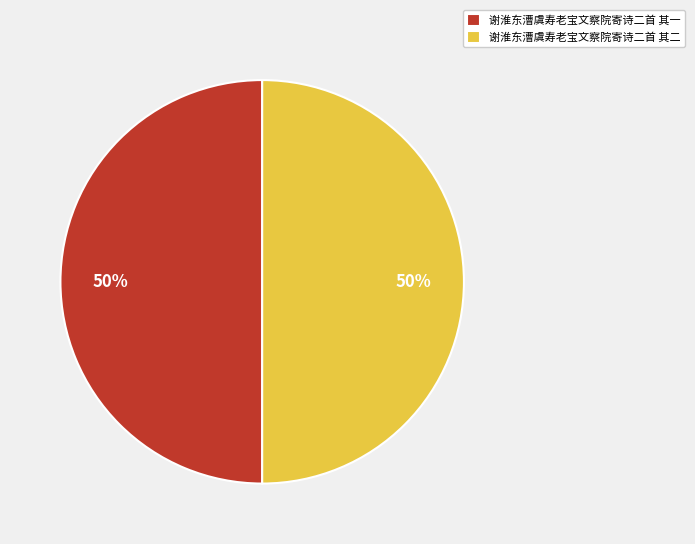

Combined, do 谢淮东漕虞寿老宝文察院寄诗二首 其二 and 谢淮东漕虞寿老宝文察院寄诗二首 其一 account for over 50%?

Yes